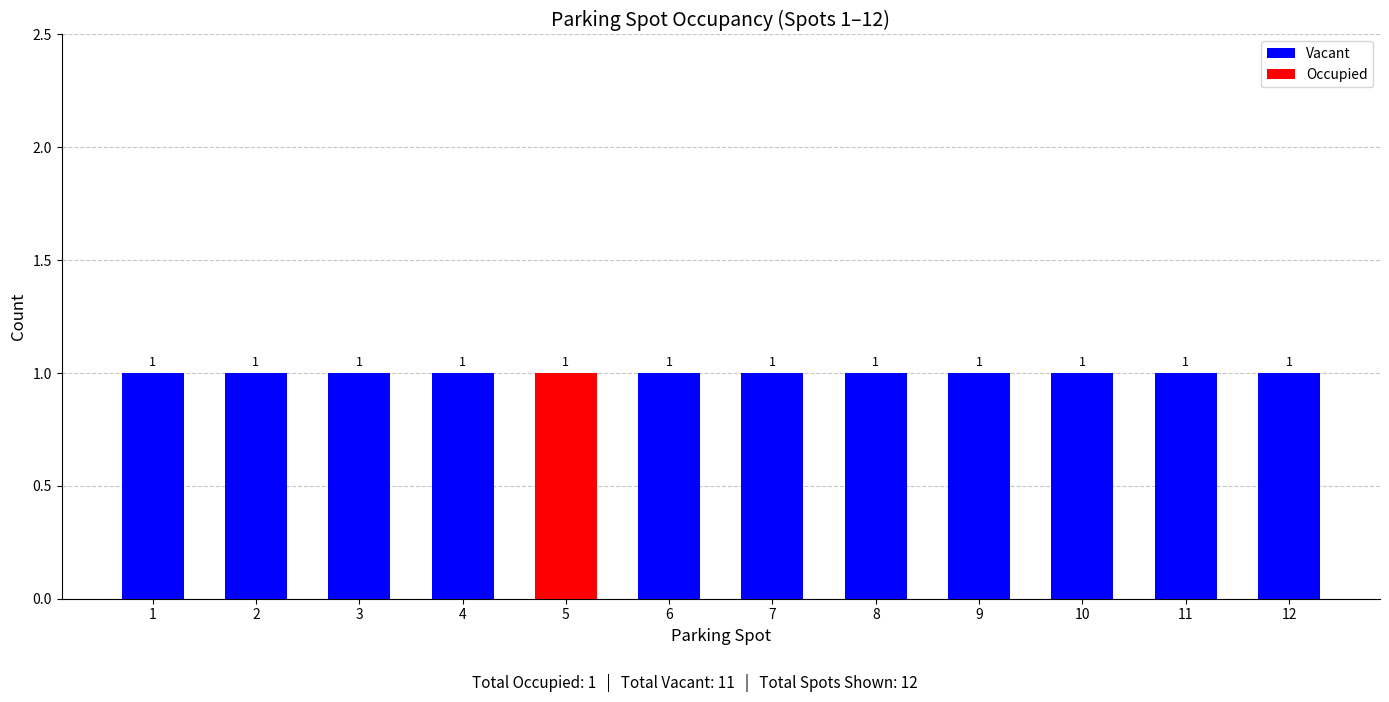

What is the difference between the highest and lowest values at 8?

1